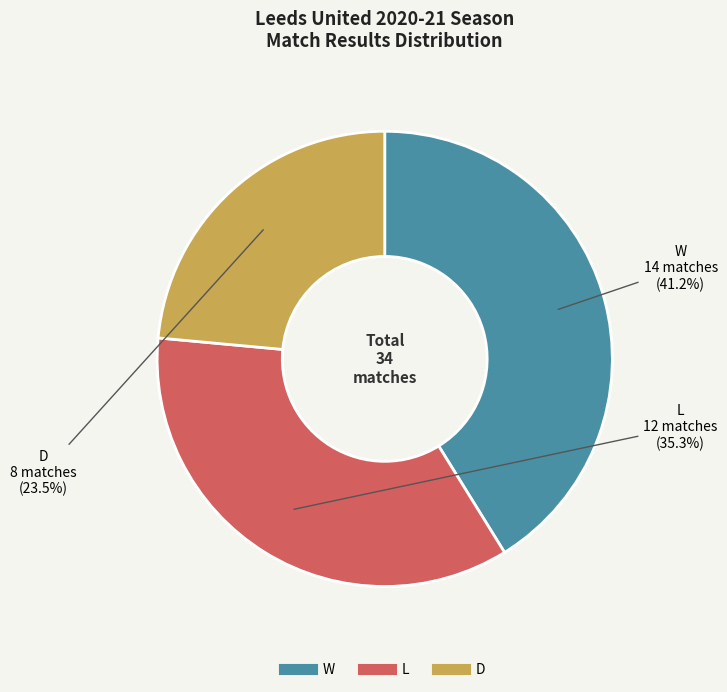

Which category has the biggest portion of the pie?

W